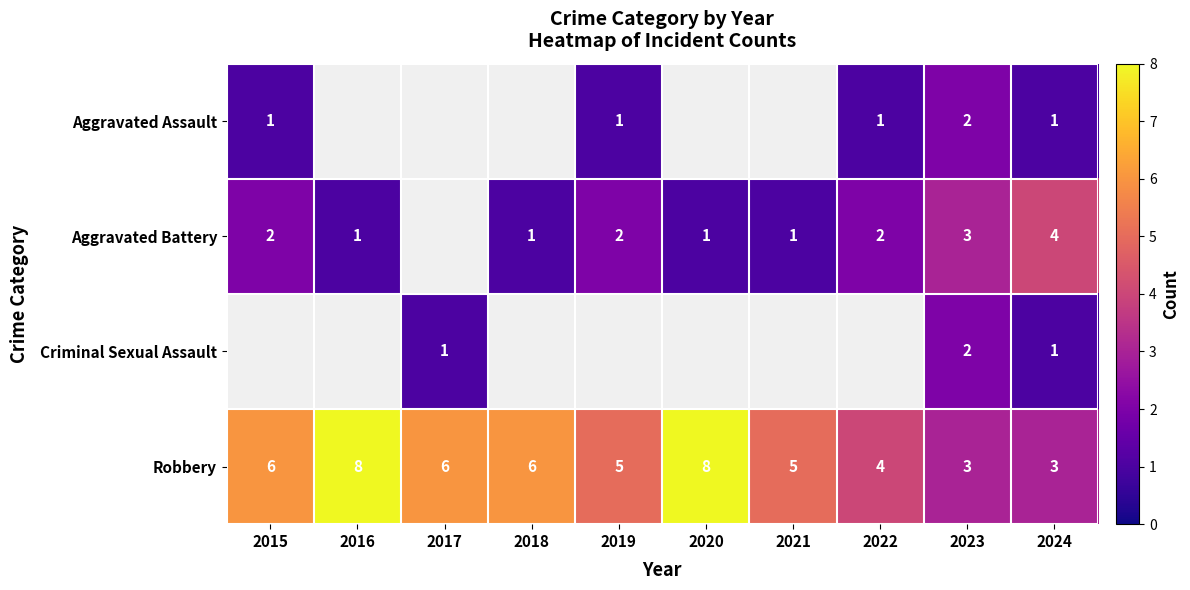

Is it true that Aggravated Battery equals 1 at 2016?

True